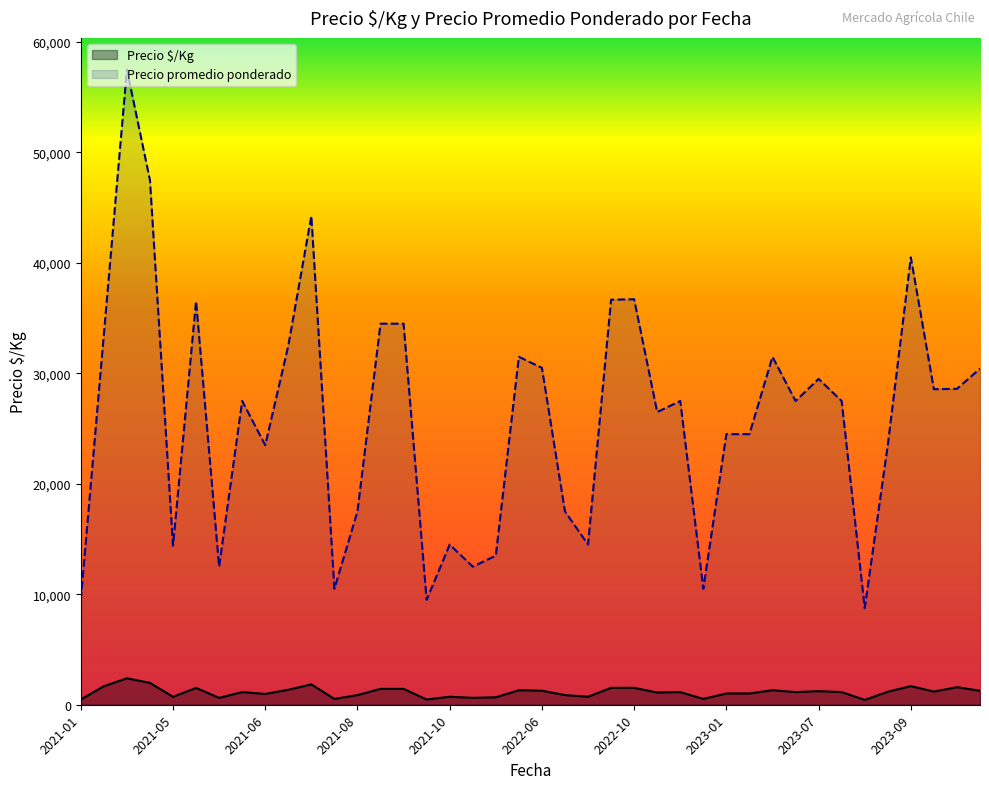

How many data points in Precio $/Kg are less than 1146?

17